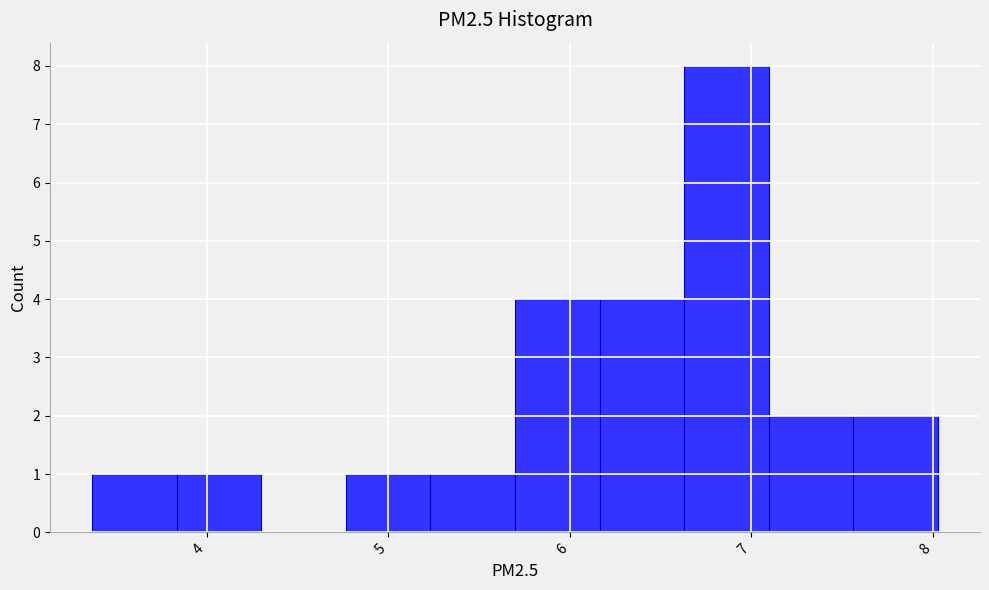

How tall is the bar that spans 5.7 to 6.2 on the x-axis? Neither the bar edges nor the heights are printed on the chart, so give them approximately, as read against the axes.

4